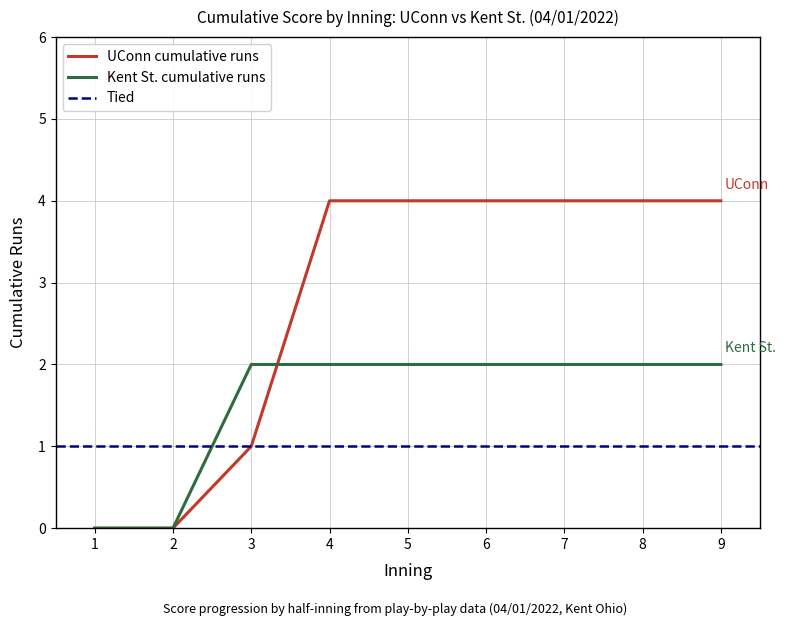

How many categories are shown in the chart?

9